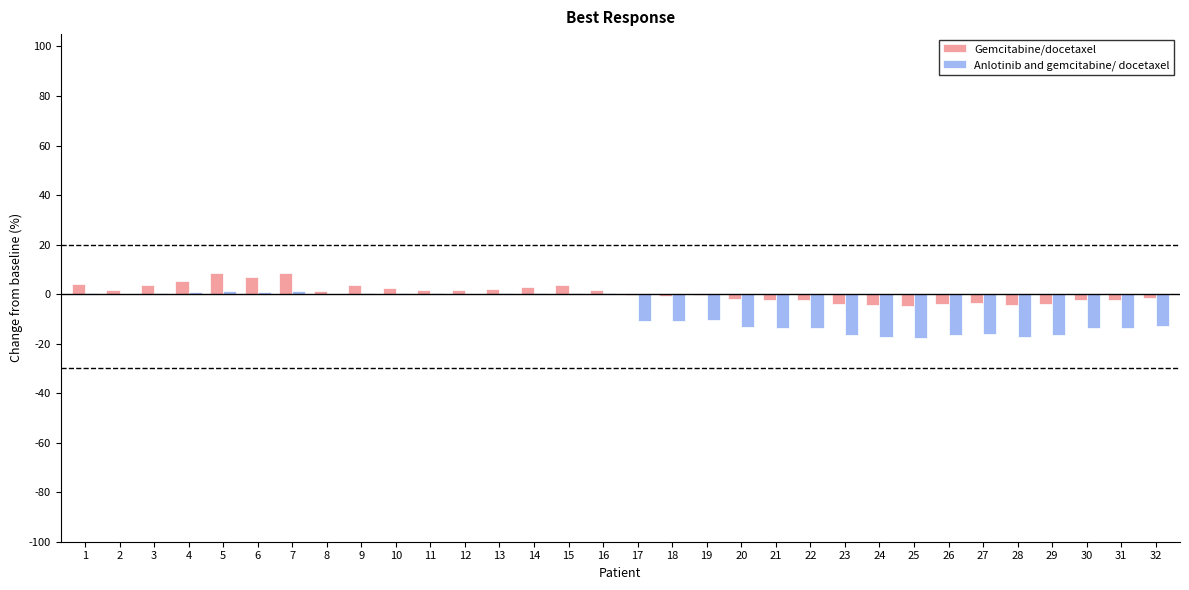

Count the number of categories in the chart.

32